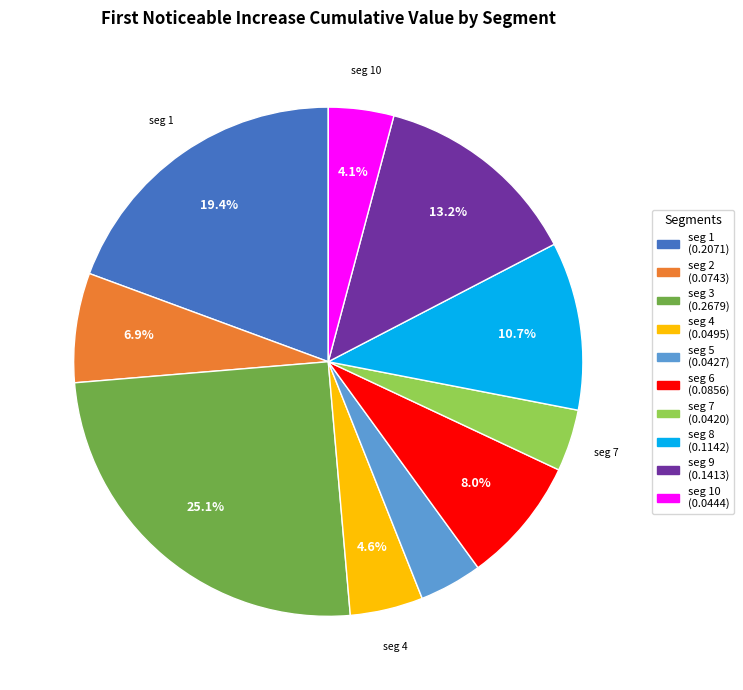

To the nearest percent, what is the average slice percentage?

10%